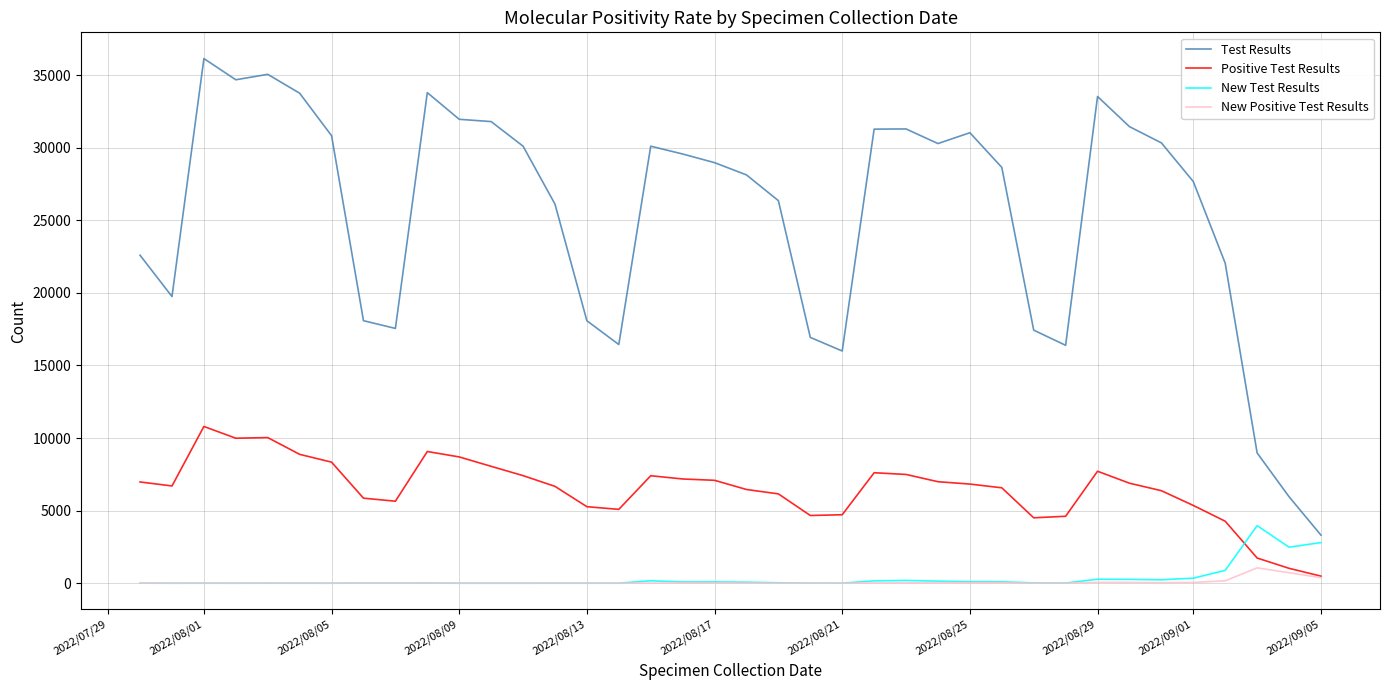

Rank the series by their maximum value, from lowest to highest.

New Positive Test Results, New Test Results, Positive Test Results, Test Results